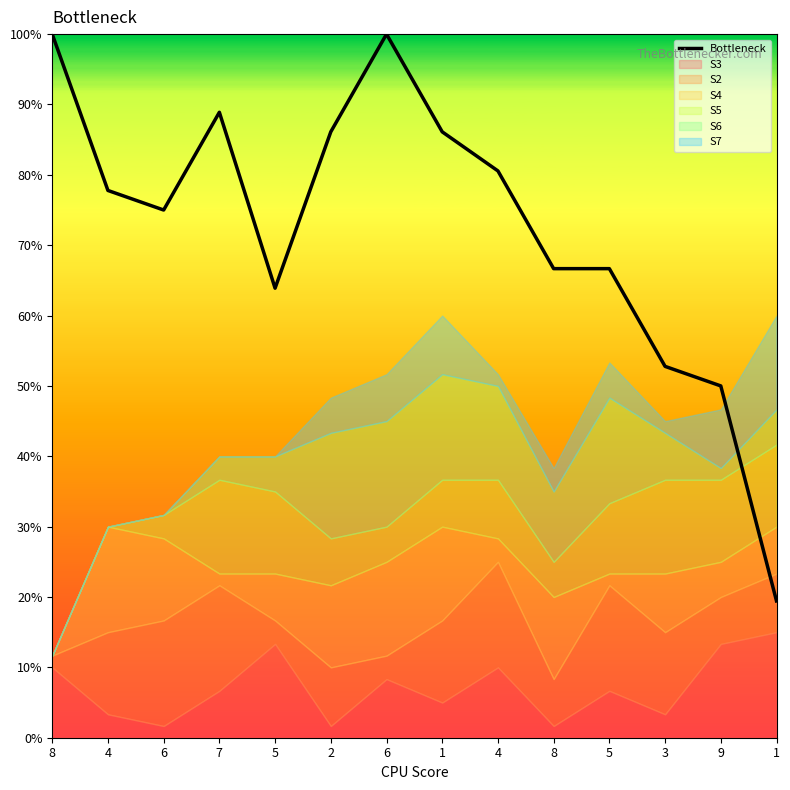

At which category does the data reach its first local valley?

6